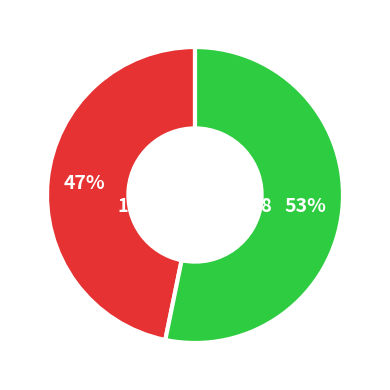

To the nearest percent, what is the difference between the largest and smallest slice percentages?

6%